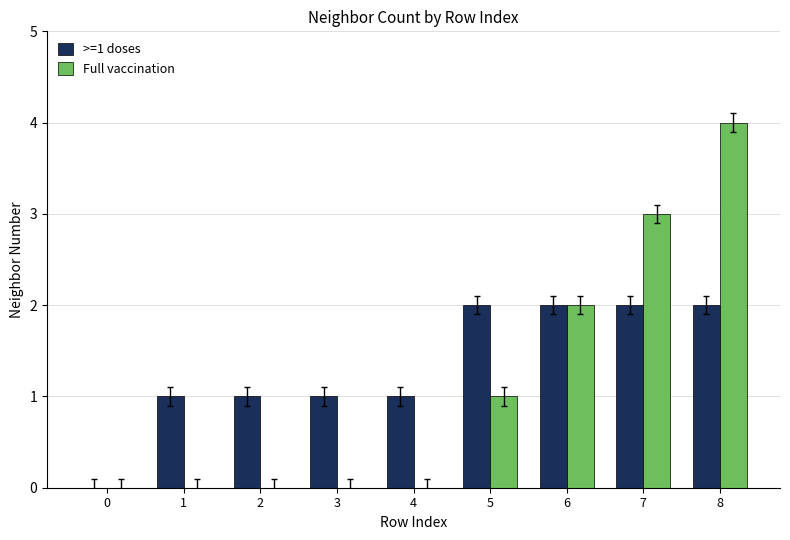

How many series are shown in this chart?

2